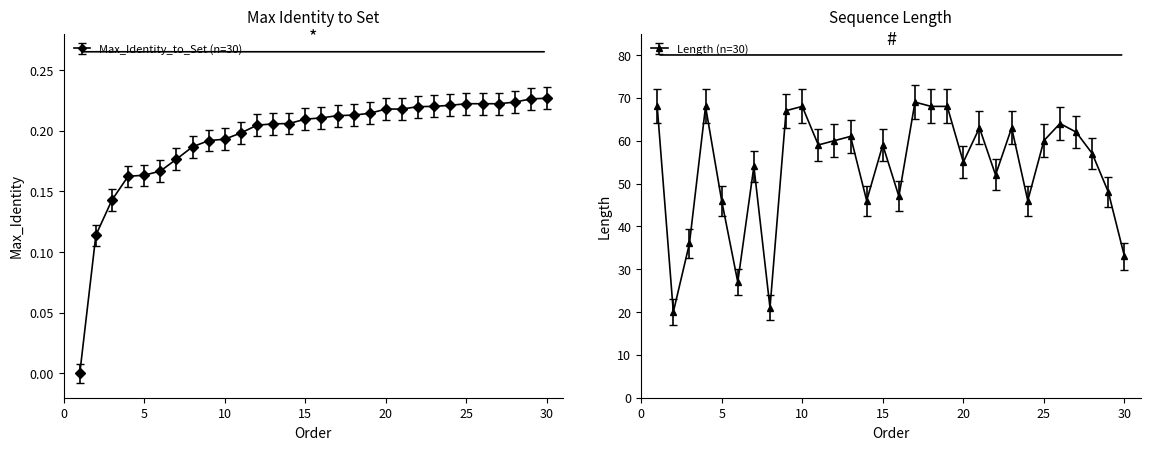

What is the difference between the second highest and second lowest values in the Length series?

47.0